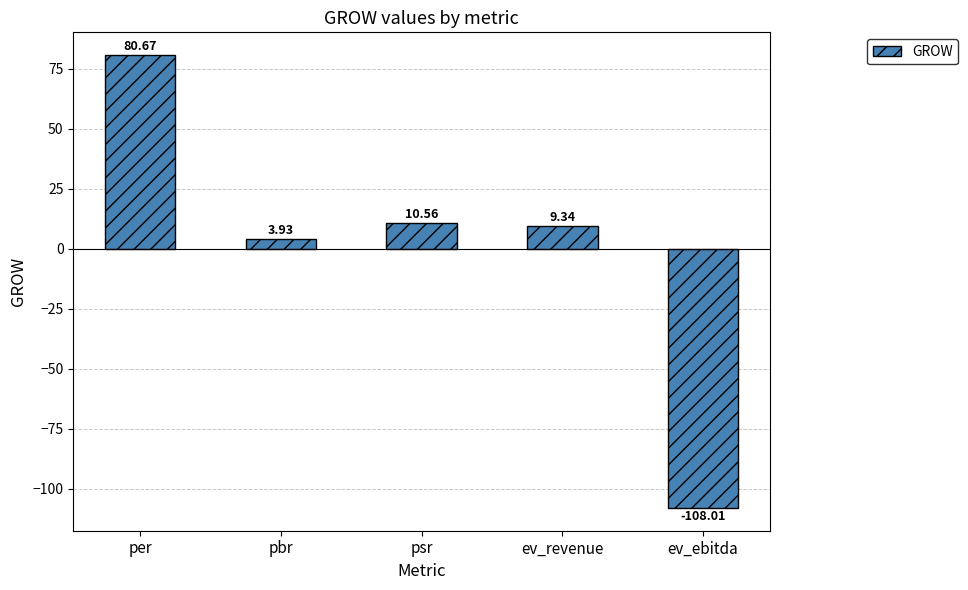

What is the label of the 4th bar from the left?

ev_revenue